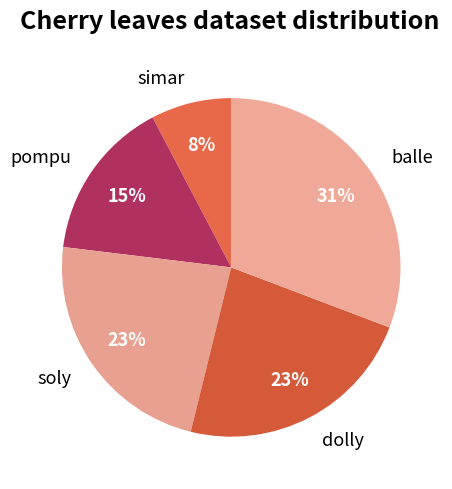

Does any single category account for the majority?

No